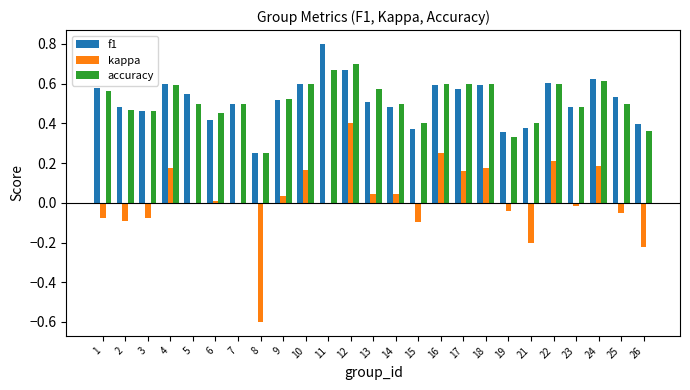

What is the greatest value displayed?

0.8